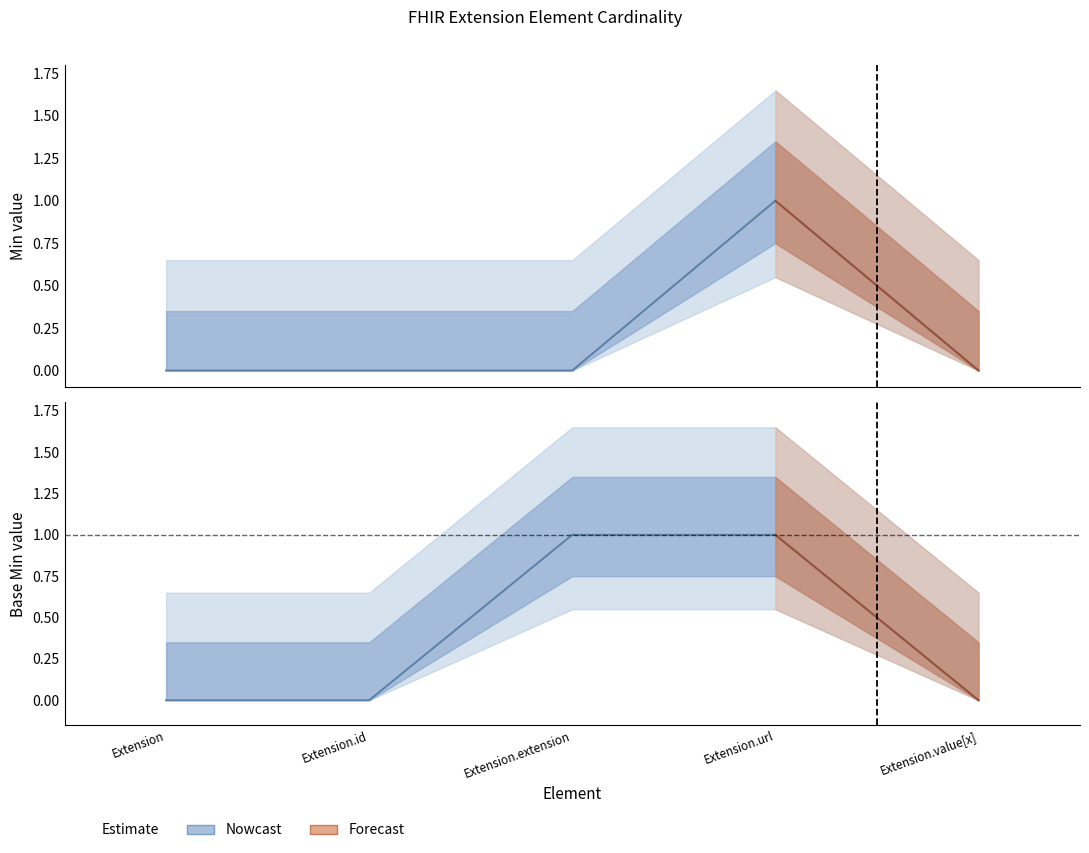

True or false: Min and Base Min intersect in this chart.

False